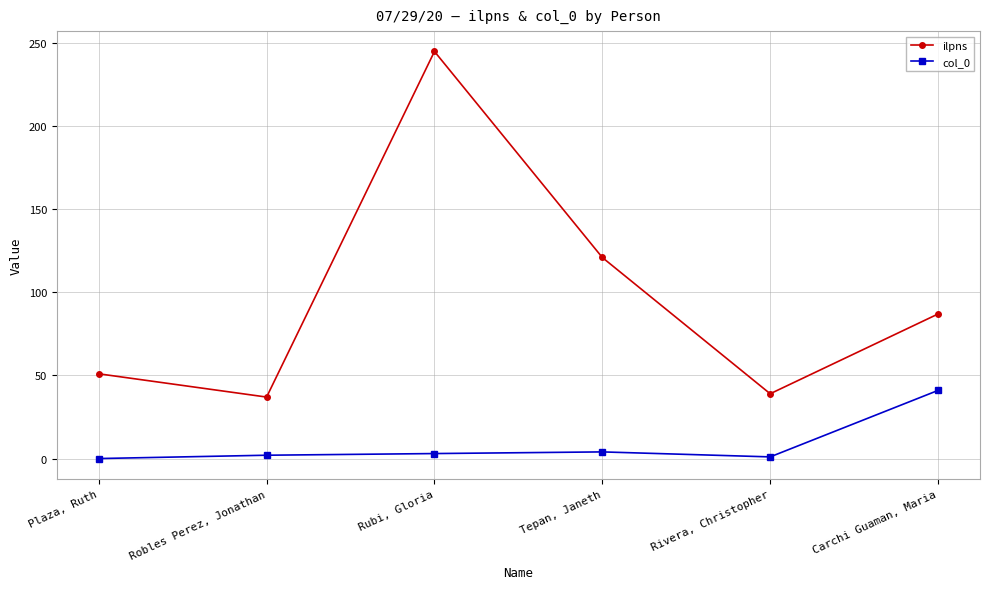

How many lines are shown in the chart?

2